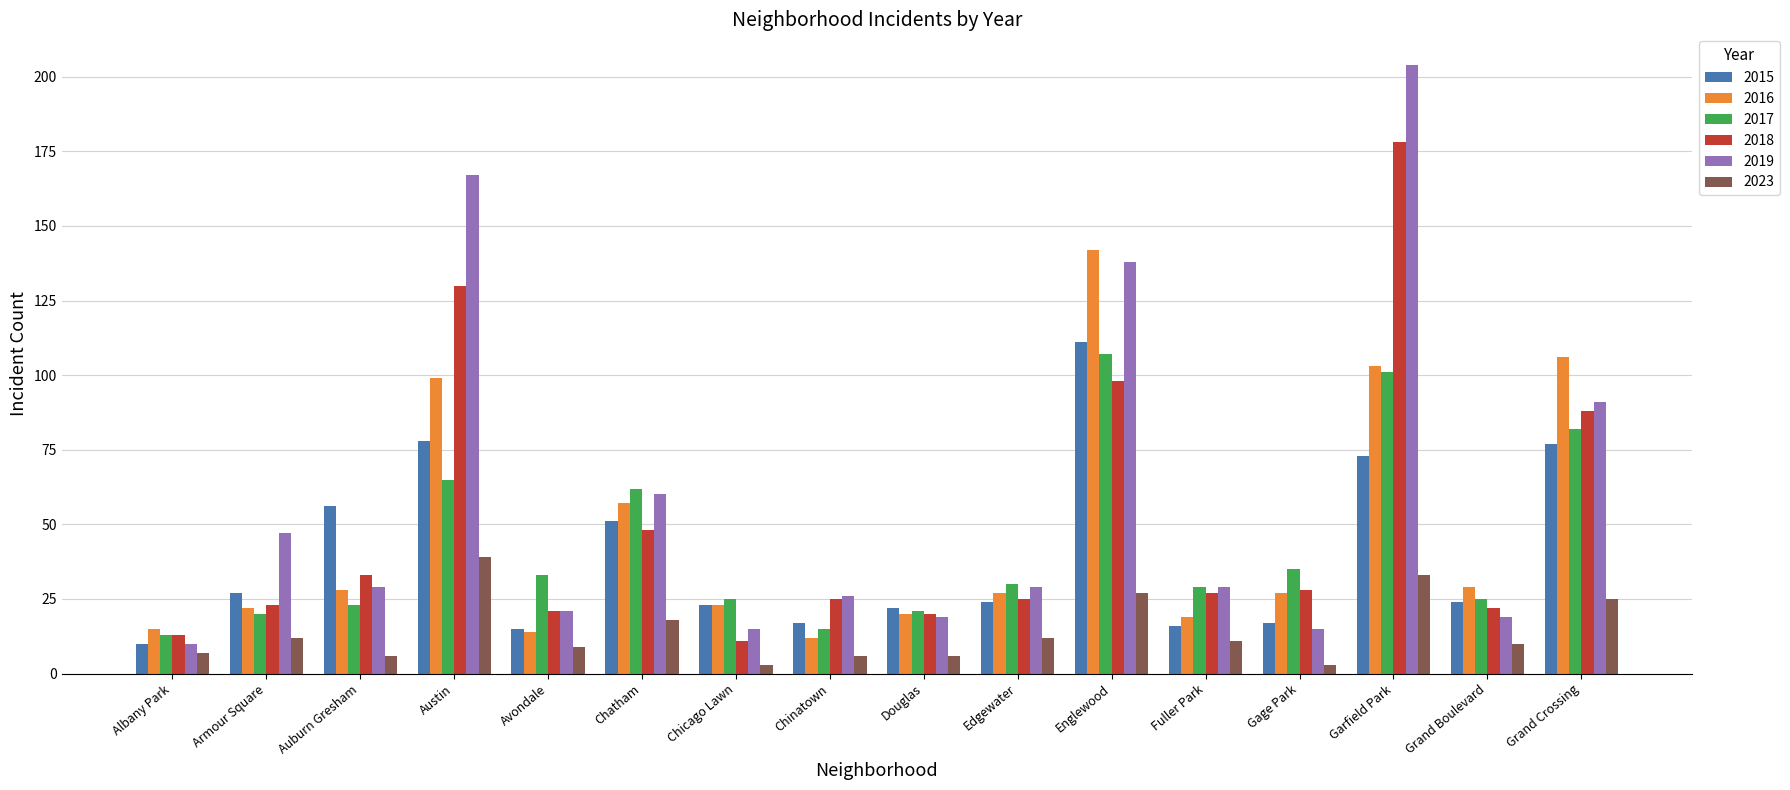

Are the bars grouped side by side (vs. stacked)?

Yes